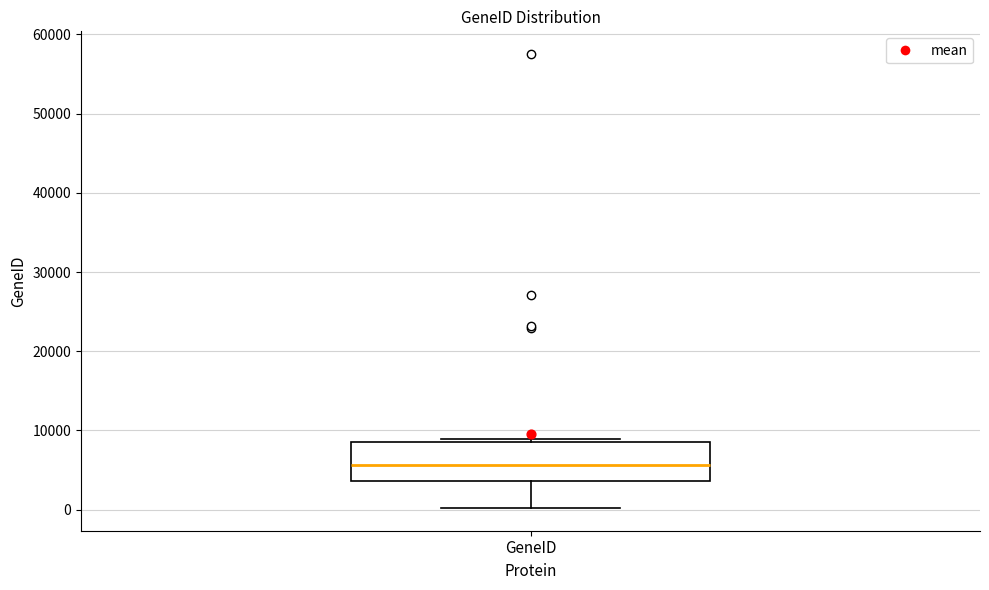

Transcribe this box plot: give where the median line is, the range the box spans, and where the two whiskers end, as read against the y-axis. The values are not printed on the chart, so give them approximately, as read against the axis.

median 6000, box 4000 to 9000, whiskers 0 to 9000 (just above the box's upper edge)